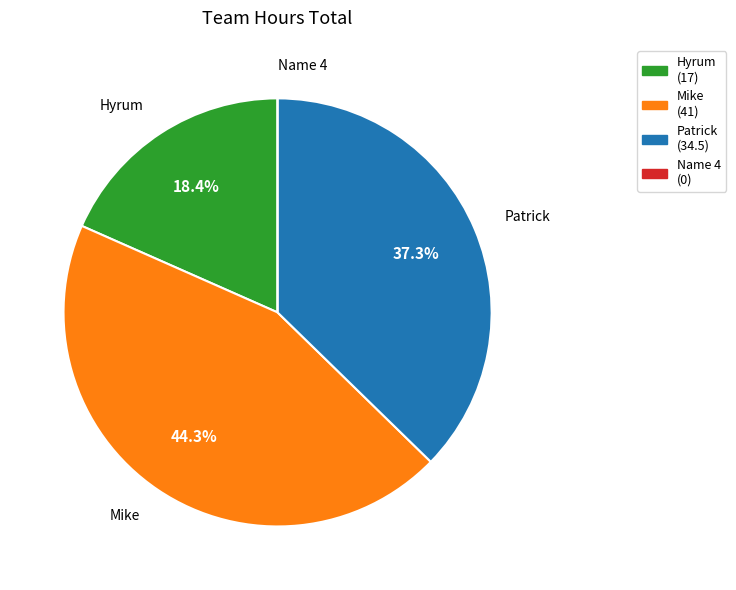

Which slice is the largest?

Mike